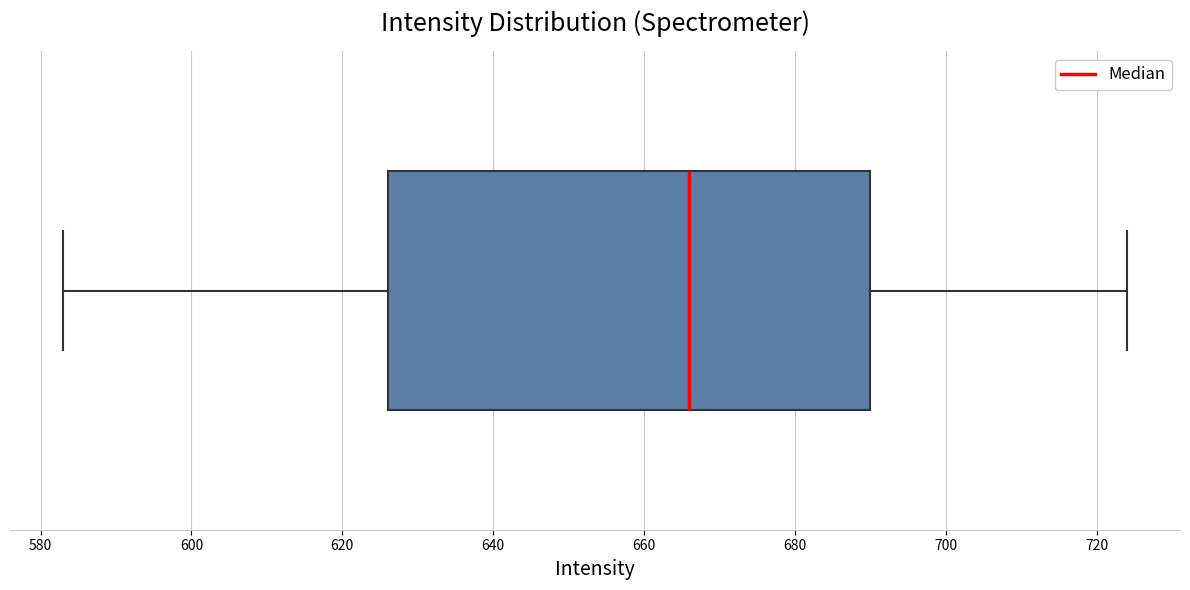

Transcribe this box plot: give where the median line is, the range the box spans, and where the two whiskers end, as read against the x-axis. The values are not printed on the chart, so give them approximately, as read against the axis.

median 666, box 626 to 690, whiskers 584 to 724